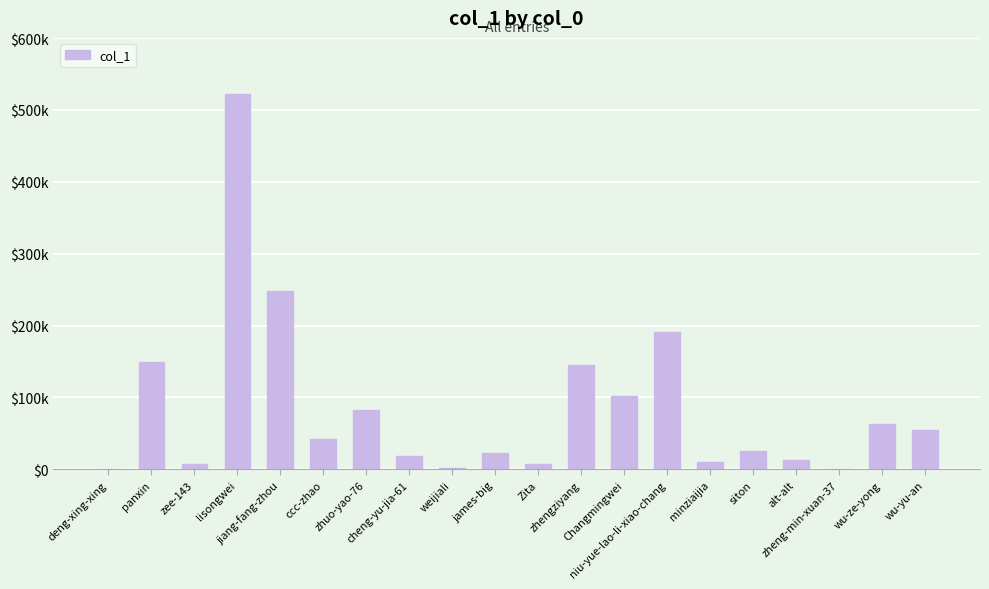

Where does the data first go above 41565?

panxin